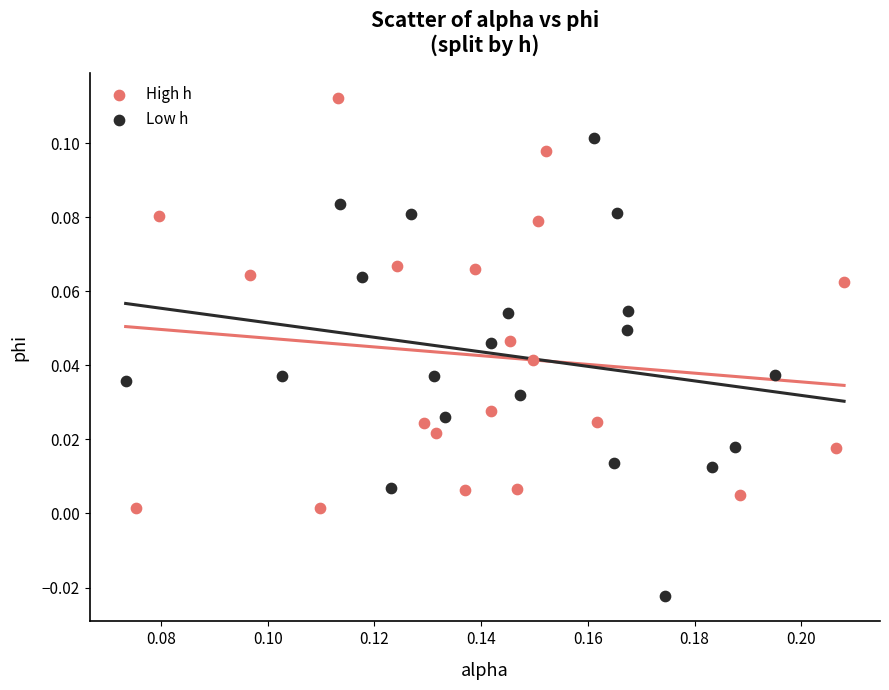

Which series has the largest Y range (max minus min)?

Low h